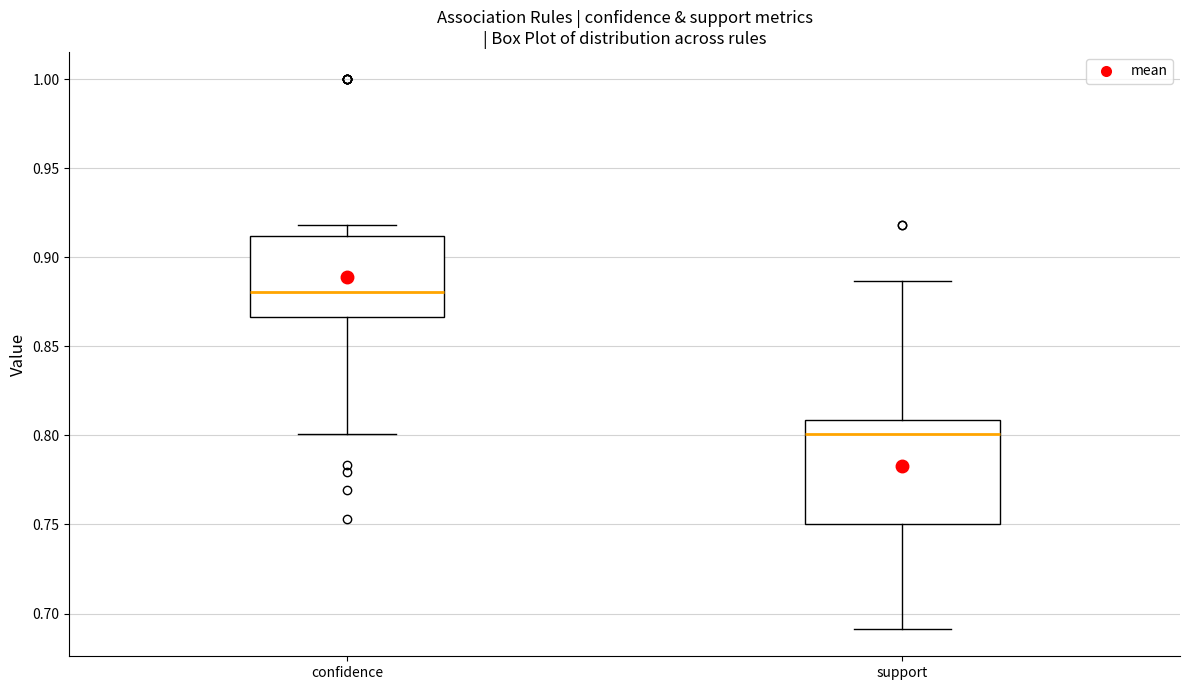

Where is the upper edge of the box for confidence on the y-axis? The values are not printed on the chart, so give them approximately, as read against the axis.

0.910